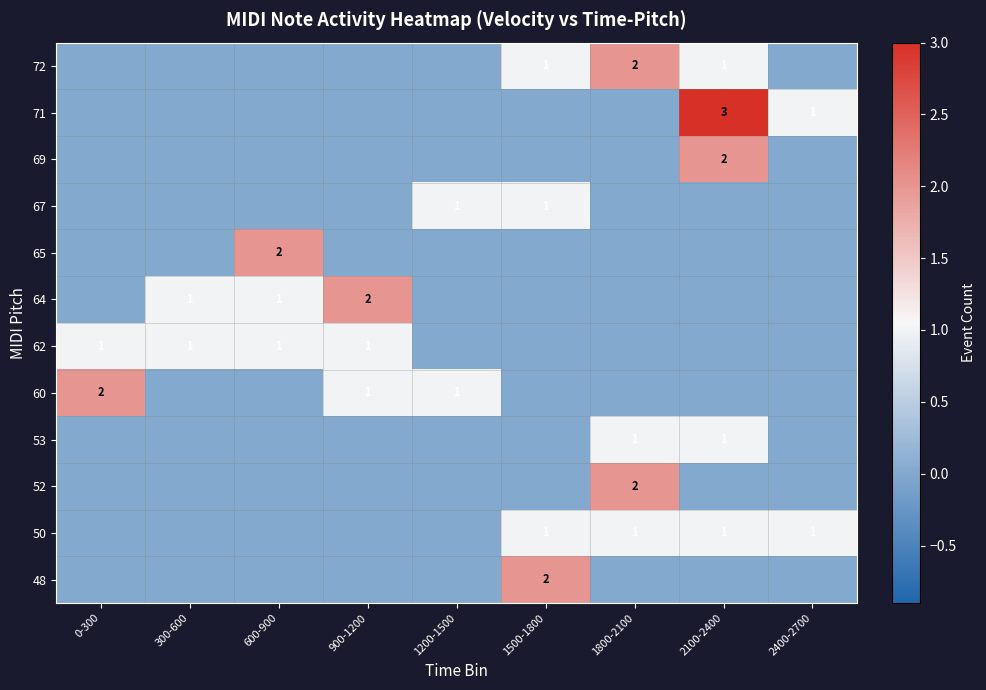

True or false: 50 has a value of 1 at 2400-2700.

True